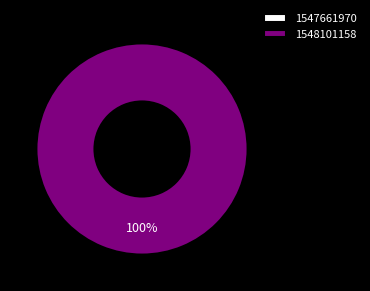

To the nearest percent, what is the difference between the 1547661970 and 1548101158 slice percentages?

100%